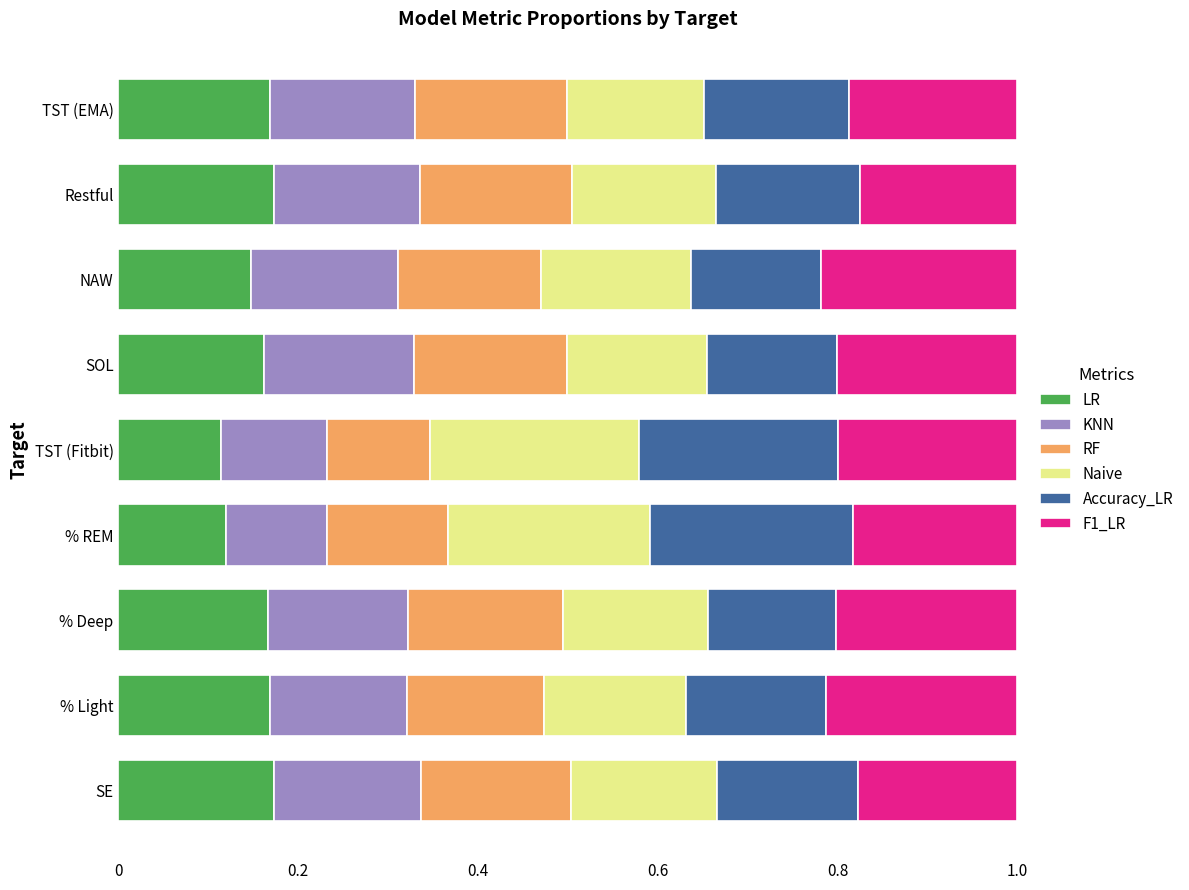

What is the total value across all series at SE?

1.0